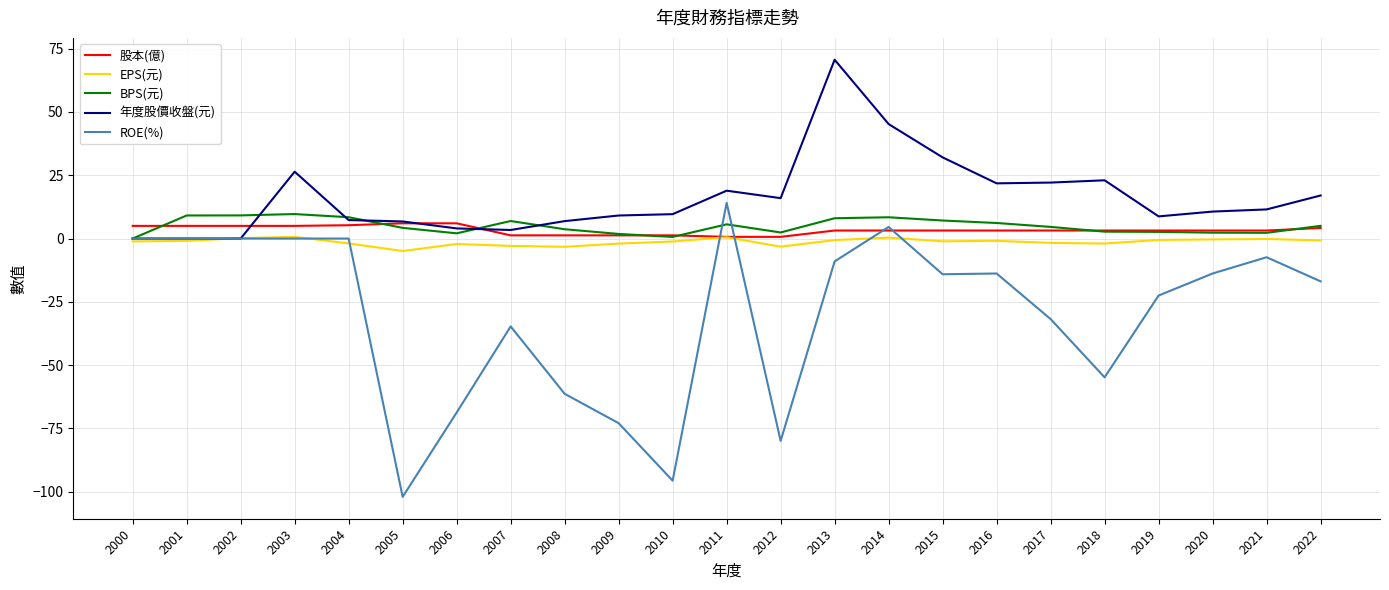

Is the value of ROE(%) at 2019 greater than the value of BPS(元) at 2011?

No